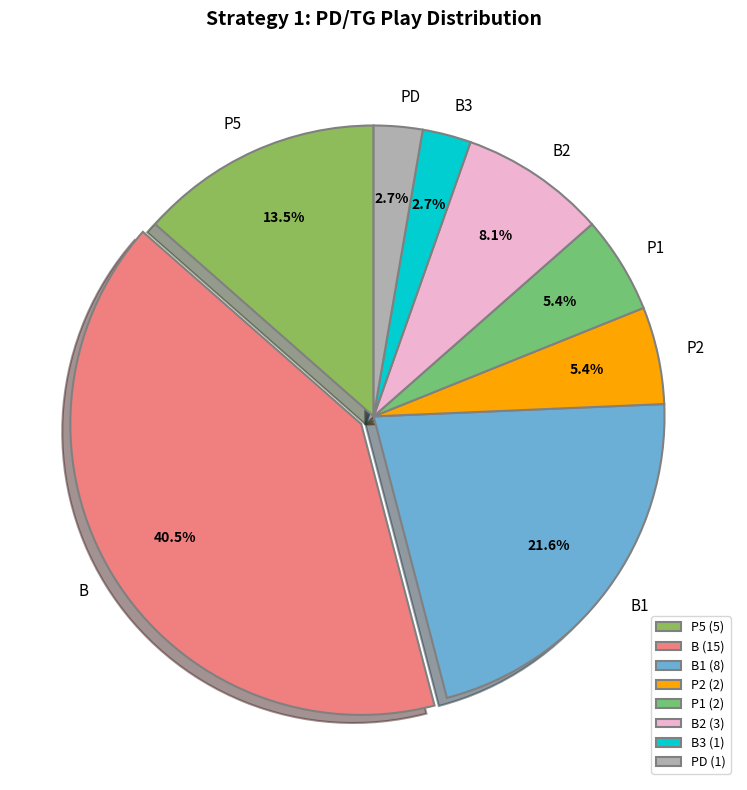

Is there any slice that represents more than half of the pie?

No